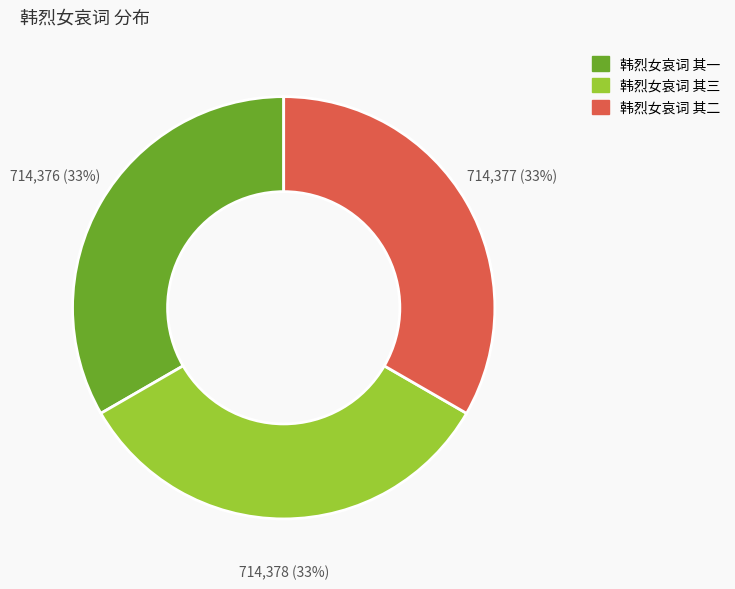

True or false: 韩烈女哀词 其三 accounts for 28% of the total.

False